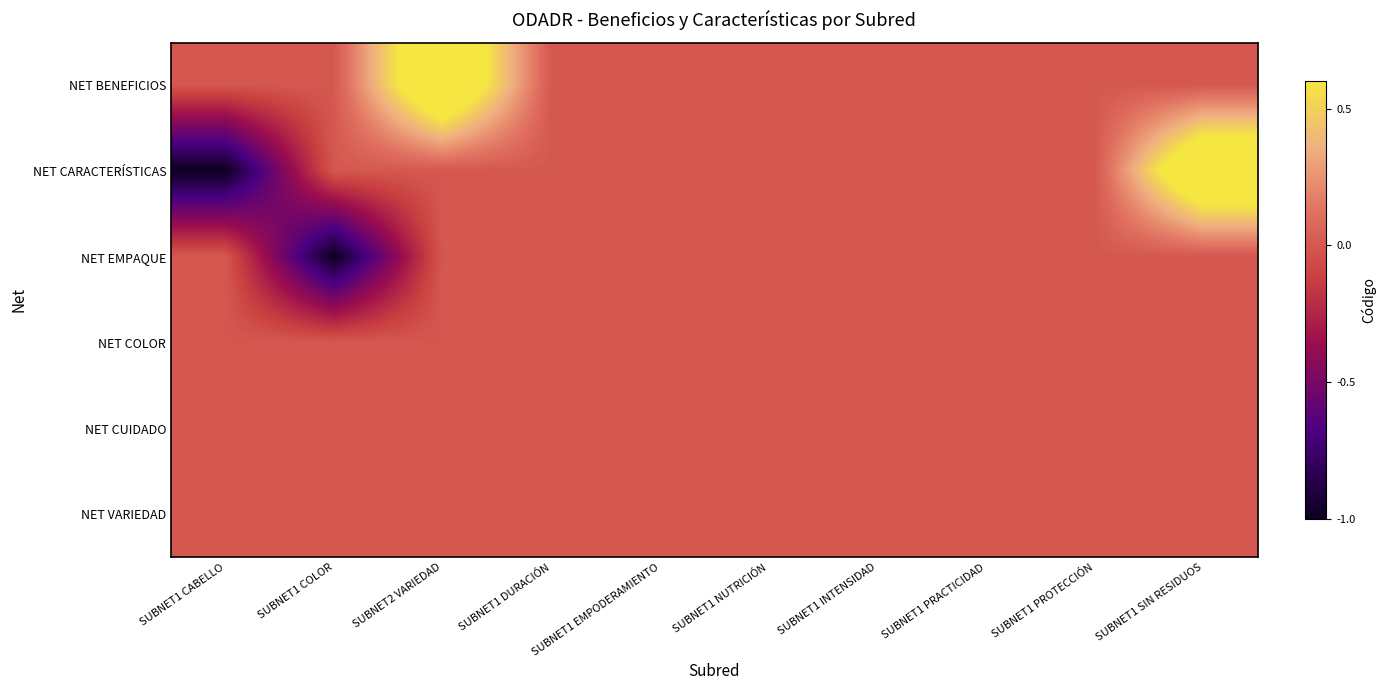

Reading left to right, extract all data points from this chart.

NET BENEFICIOS: SUBNET1 CABELLO=0.0	SUBNET1 COLOR=0.0	SUBNET2 VARIEDAD=1.0	SUBNET1 DURACIÓN=0.0	SUBNET1 EMPODERAMIENTO=0.0	SUBNET1 NUTRICIÓN=0.0	SUBNET1 INTENSIDAD=0.0	SUBNET1 PRACTICIDAD=0.0	SUBNET1 PROTECCIÓN=0.0	SUBNET1 SIN RESIDUOS=0.0
NET CARACTERÍSTICAS: SUBNET1 CABELLO=-1.0	SUBNET1 COLOR=0.0	SUBNET2 VARIEDAD=0.0	SUBNET1 DURACIÓN=0.0	SUBNET1 EMPODERAMIENTO=0.0	SUBNET1 NUTRICIÓN=0.0	SUBNET1 INTENSIDAD=0.0	SUBNET1 PRACTICIDAD=0.0	SUBNET1 PROTECCIÓN=0.0	SUBNET1 SIN RESIDUOS=1.0
NET EMPAQUE: SUBNET1 CABELLO=0.0	SUBNET1 COLOR=-1.0	SUBNET2 VARIEDAD=0.0	SUBNET1 DURACIÓN=0.0	SUBNET1 EMPODERAMIENTO=0.0	SUBNET1 NUTRICIÓN=0.0	SUBNET1 INTENSIDAD=0.0	SUBNET1 PRACTICIDAD=0.0	SUBNET1 PROTECCIÓN=0.0	SUBNET1 SIN RESIDUOS=0.0
NET COLOR: SUBNET1 CABELLO=0.0	SUBNET1 COLOR=0.0	SUBNET2 VARIEDAD=0.0	SUBNET1 DURACIÓN=0.0	SUBNET1 EMPODERAMIENTO=0.0	SUBNET1 NUTRICIÓN=0.0	SUBNET1 INTENSIDAD=0.0	SUBNET1 PRACTICIDAD=0.0	SUBNET1 PROTECCIÓN=0.0	SUBNET1 SIN RESIDUOS=0.0
NET CUIDADO: SUBNET1 CABELLO=0.0	SUBNET1 COLOR=0.0	SUBNET2 VARIEDAD=0.0	SUBNET1 DURACIÓN=0.0	SUBNET1 EMPODERAMIENTO=0.0	SUBNET1 NUTRICIÓN=0.0	SUBNET1 INTENSIDAD=0.0	SUBNET1 PRACTICIDAD=0.0	SUBNET1 PROTECCIÓN=0.0	SUBNET1 SIN RESIDUOS=0.0
NET VARIEDAD: SUBNET1 CABELLO=0.0	SUBNET1 COLOR=0.0	SUBNET2 VARIEDAD=0.0	SUBNET1 DURACIÓN=0.0	SUBNET1 EMPODERAMIENTO=0.0	SUBNET1 NUTRICIÓN=0.0	SUBNET1 INTENSIDAD=0.0	SUBNET1 PRACTICIDAD=0.0	SUBNET1 PROTECCIÓN=0.0	SUBNET1 SIN RESIDUOS=0.0